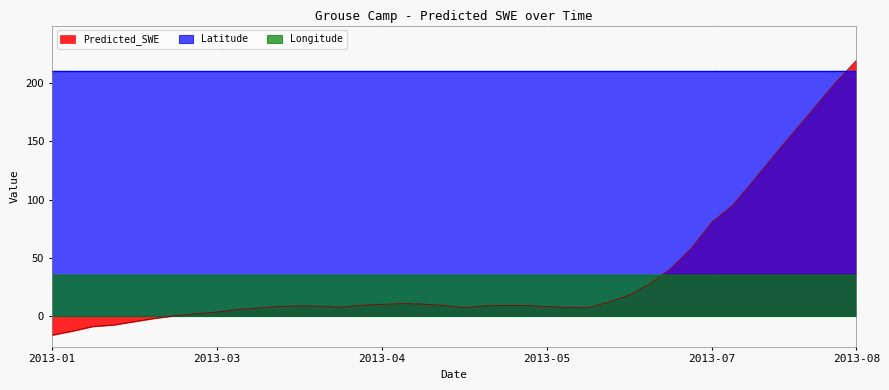

What is the difference between the maximum and minimum values in the Predicted_SWE series?

236.6